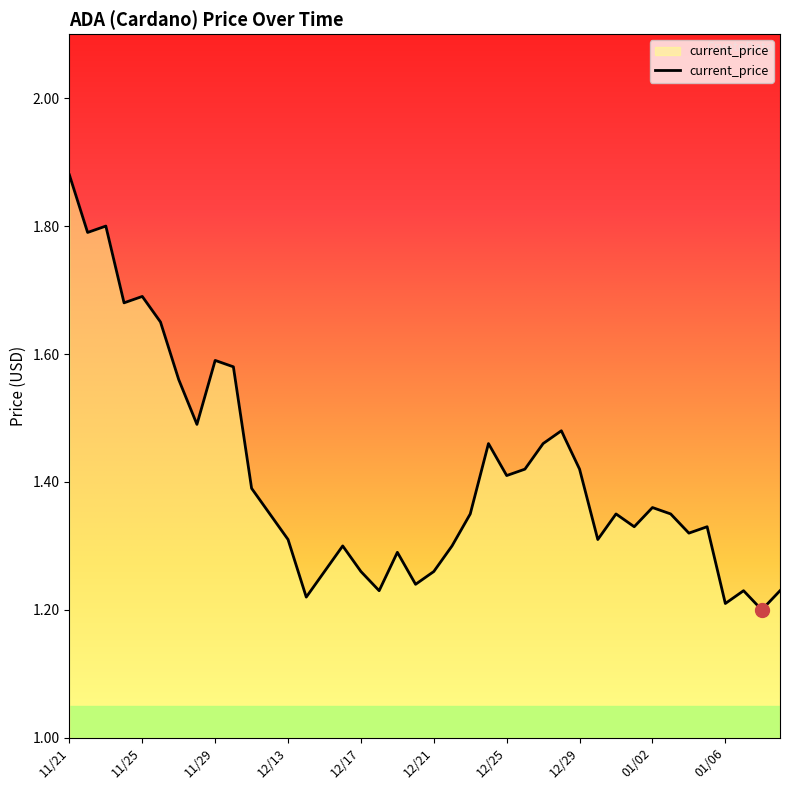

What is the difference between the second highest and second lowest values?

0.6